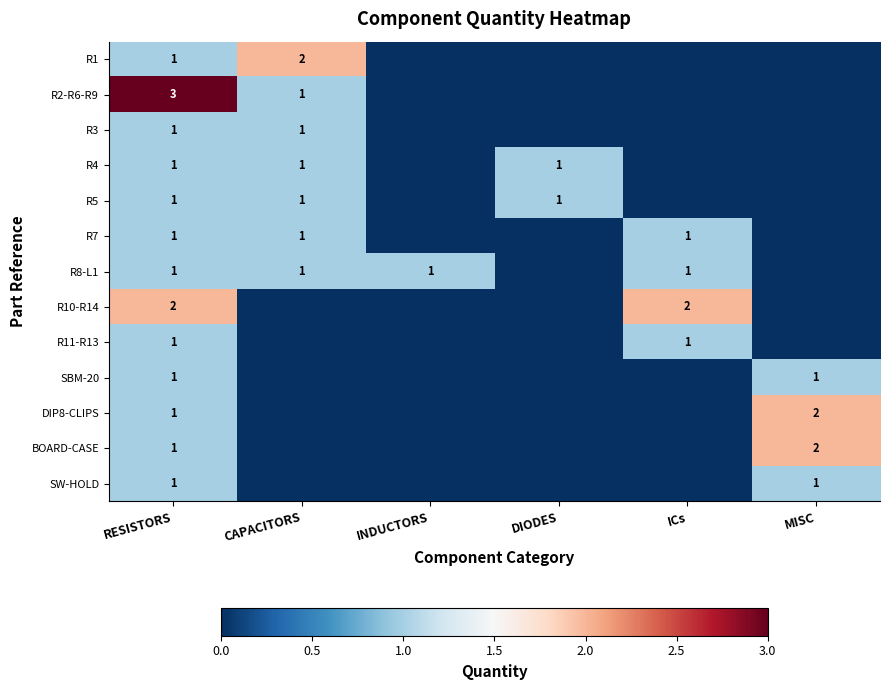

True or false: R10-R14 has a value of 3 at RESISTORS.

False